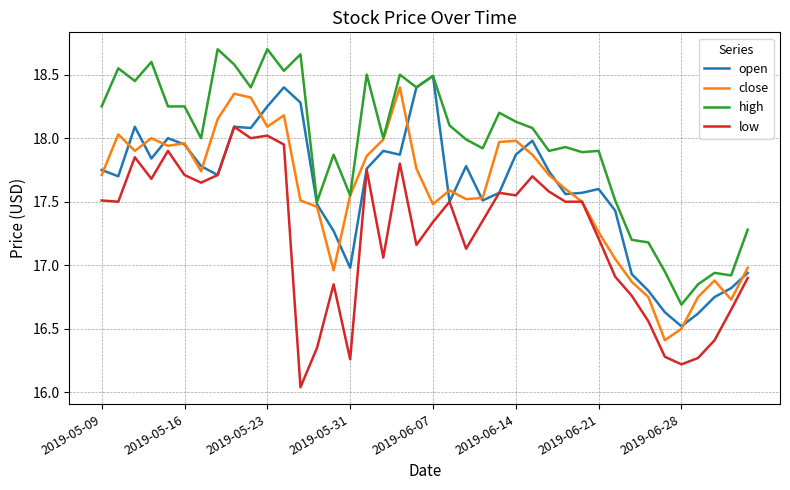

Which series has the largest total across all categories?

high